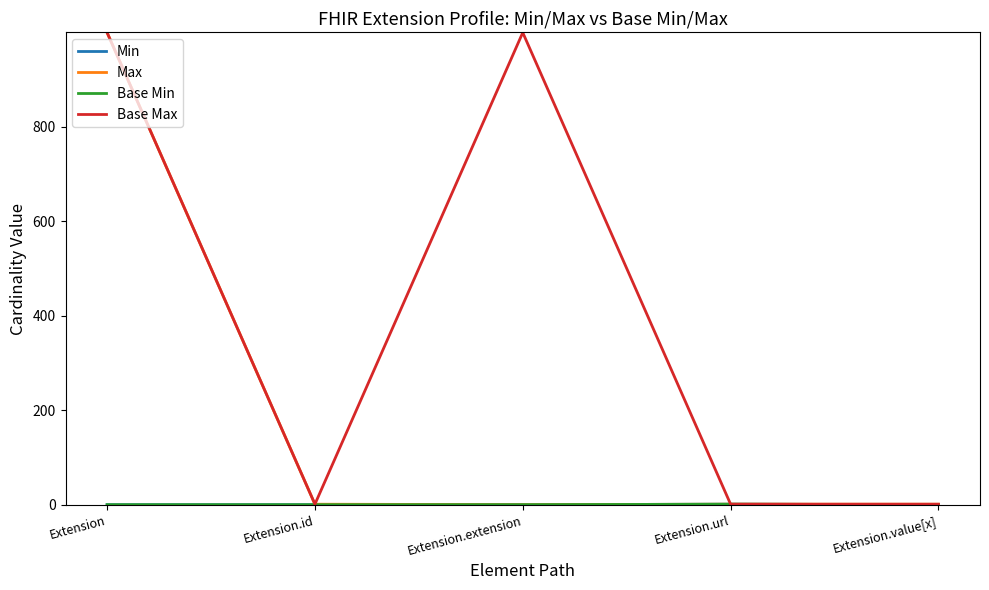

Is this an area chart (filled region under the line)?

No